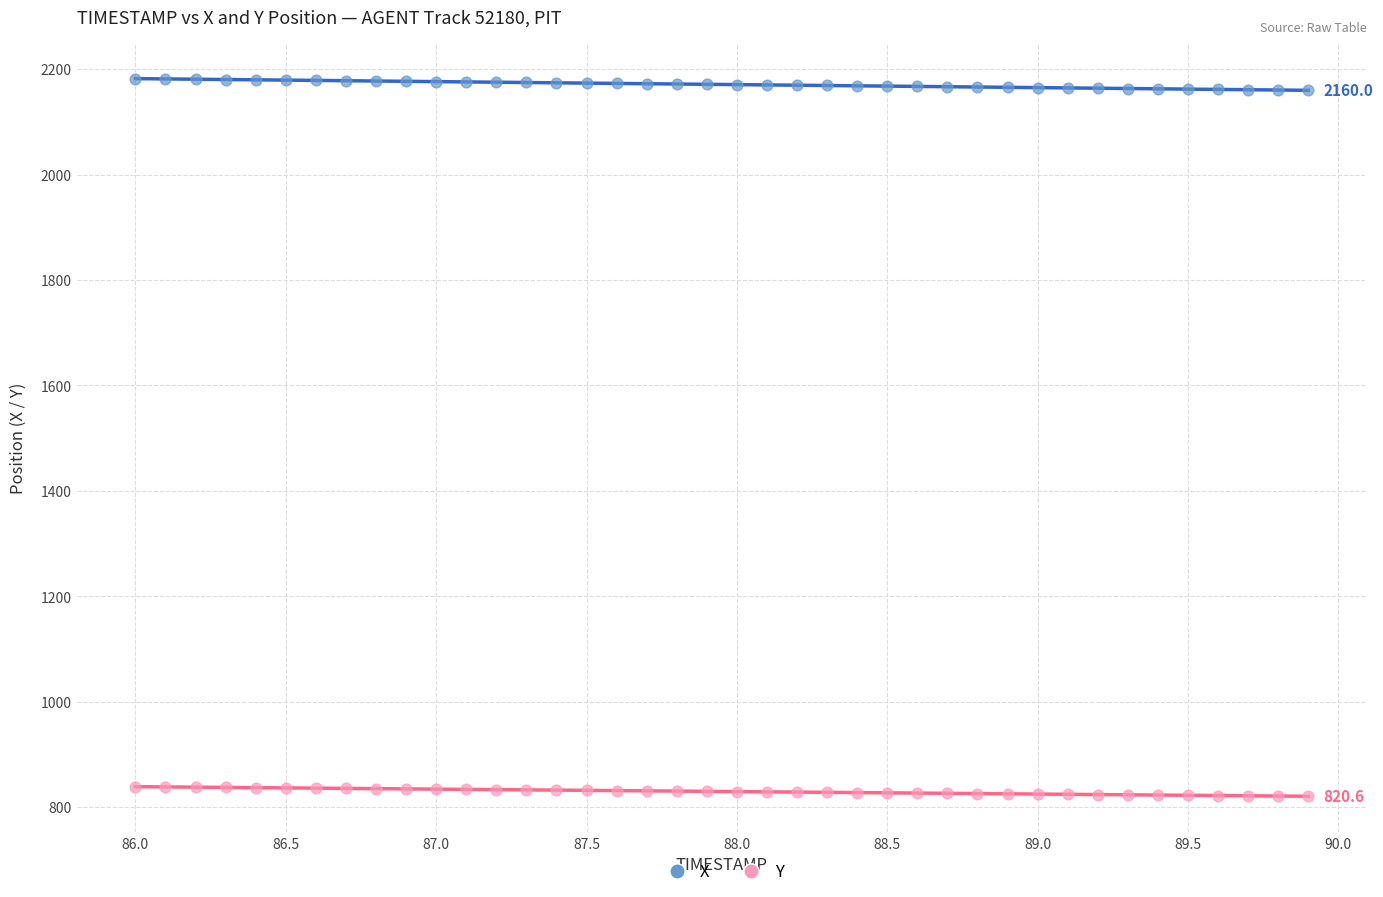

Across all data points, what is the range of Y values (max minus min)?

1361.5